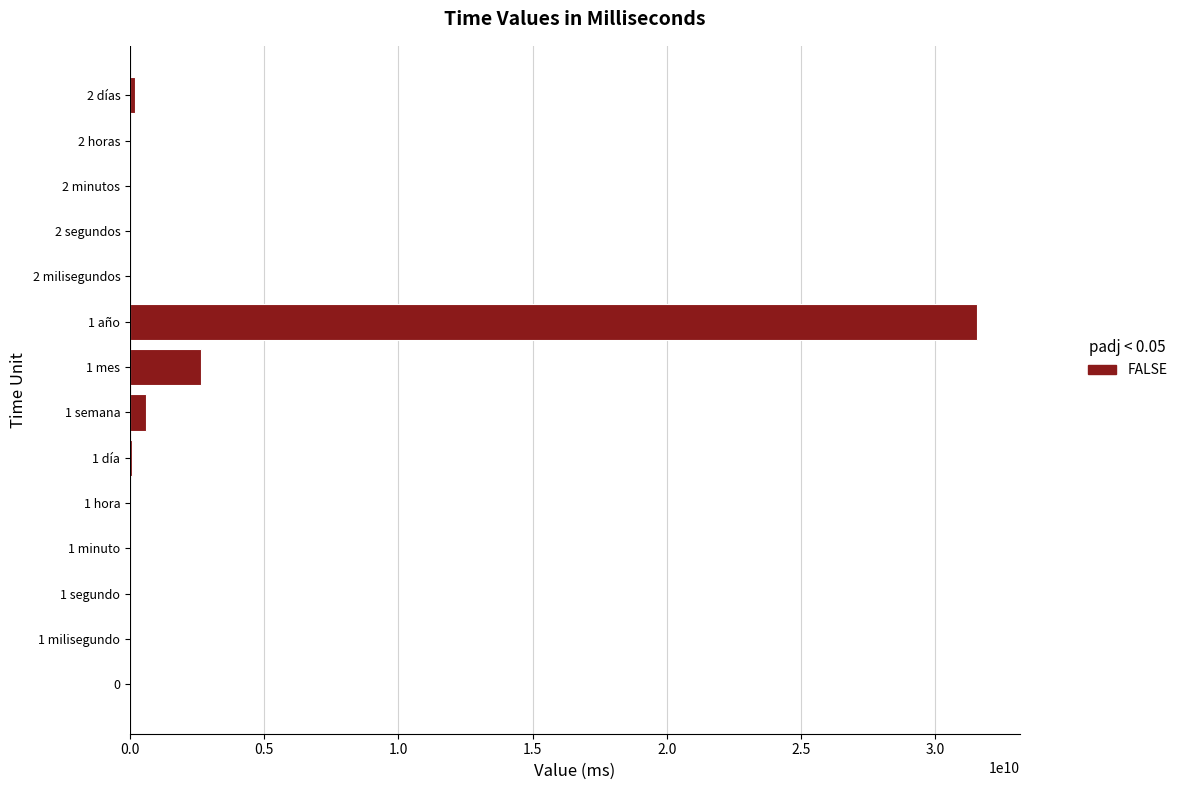

What is the sum of all values?

35062383003